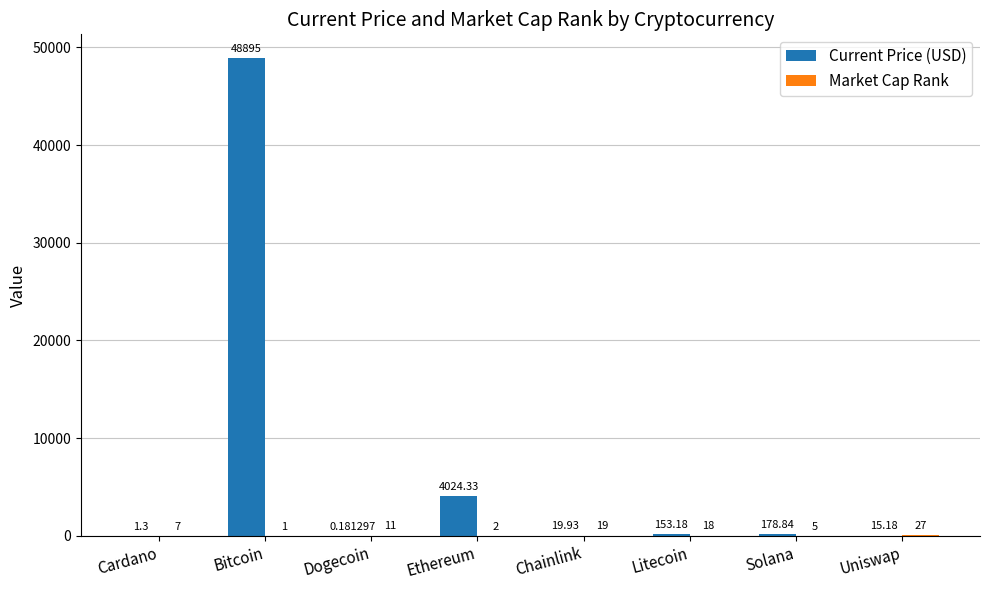

At which category is the sum across all series the highest?

Bitcoin